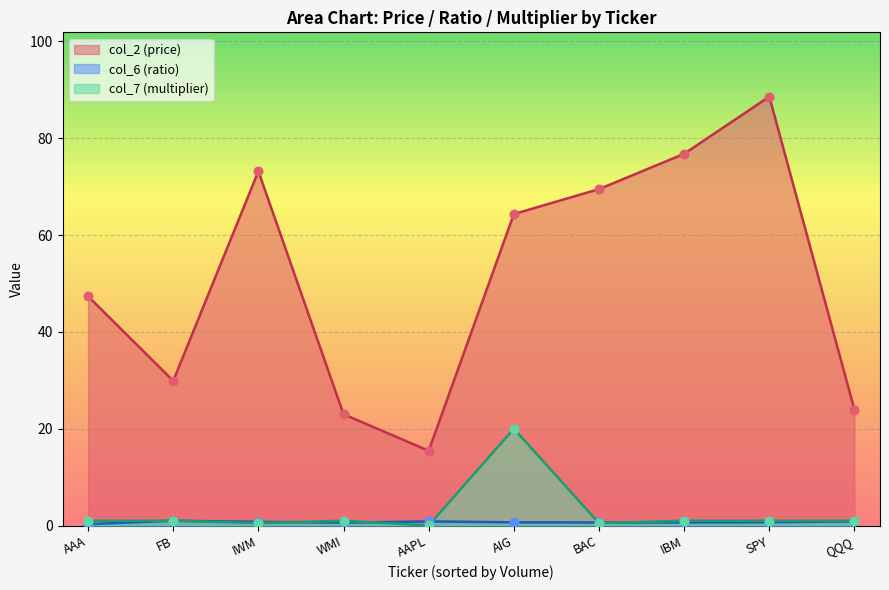

What are all the series names shown in the legend?

col_2, col_6, col_7